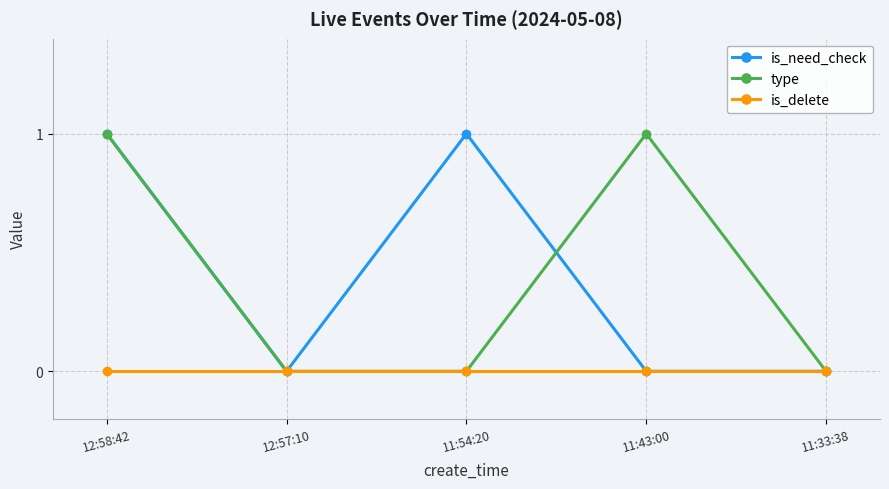

Is the value of type at 11:43:00 greater than the value of is_delete at 11:33:38?

Yes